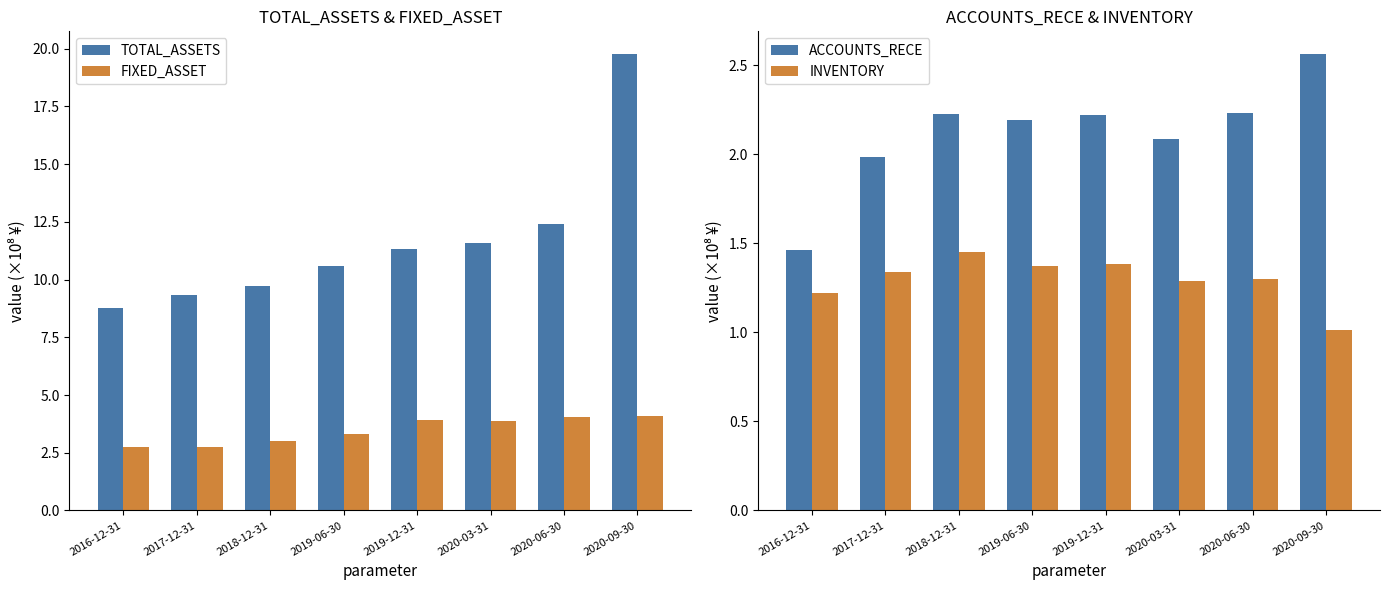

Rank the categories by ACCOUNTS_RECE value from lowest to highest.

2016-12-31, 2017-12-31, 2020-03-31, 2019-06-30, 2019-12-31, 2018-12-31, 2020-06-30, 2020-09-30